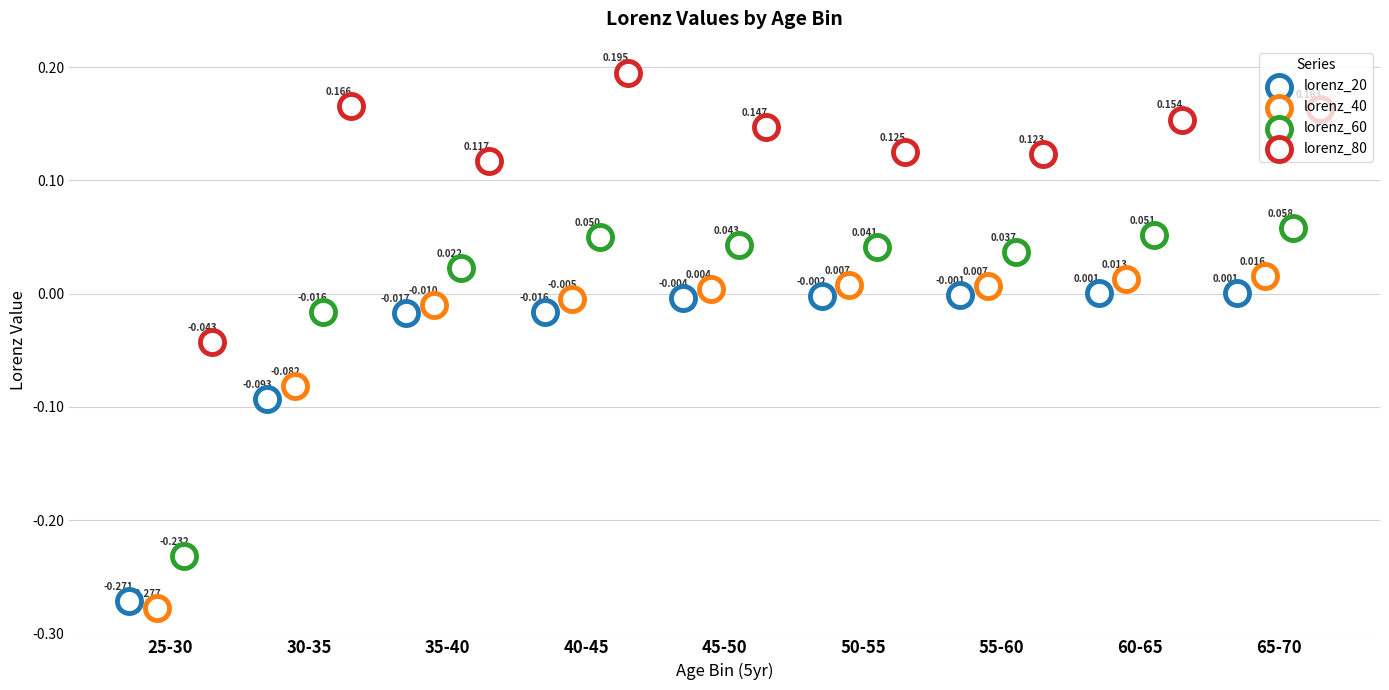

Is the value of lorenz_40 at 65-70 greater than the value of lorenz_60 at 30-35?

Yes